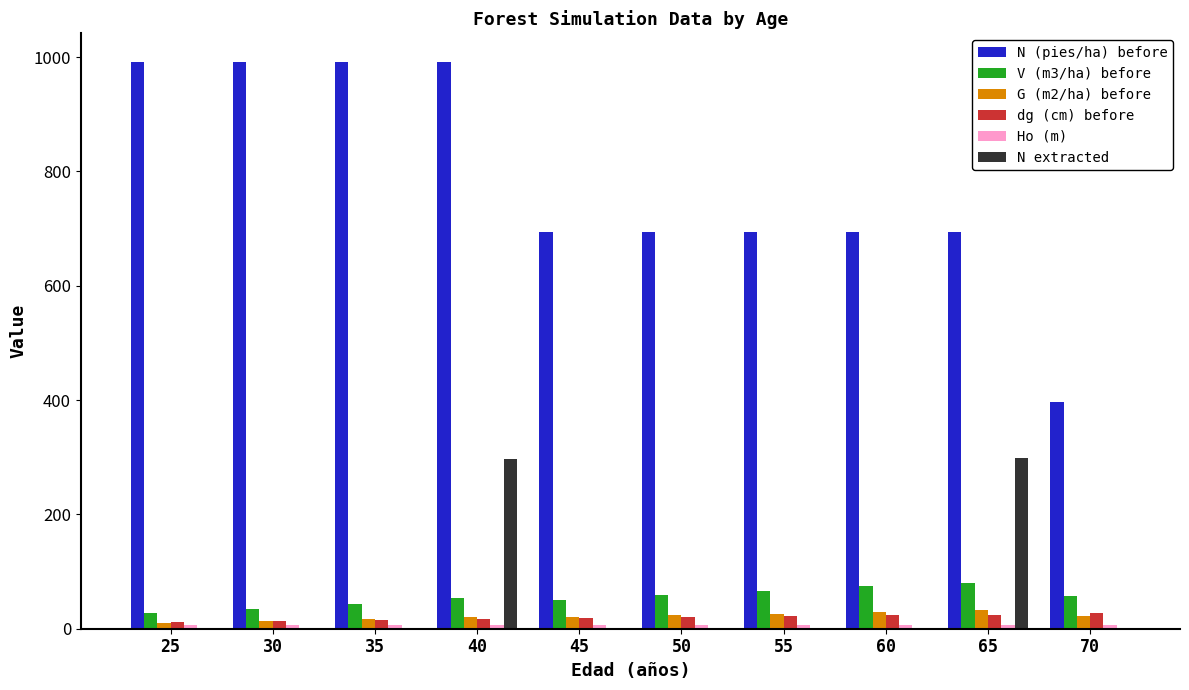

What is the average value of the V (m3/ha) before series?

54.6